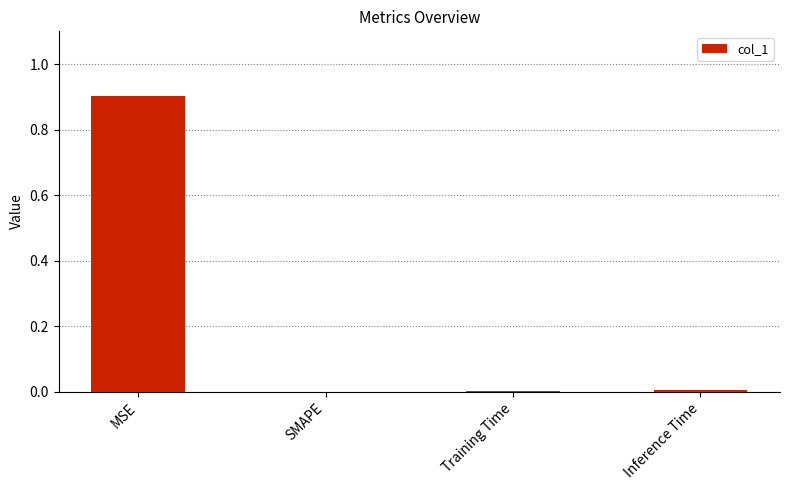

What is the sum of all values?

0.9